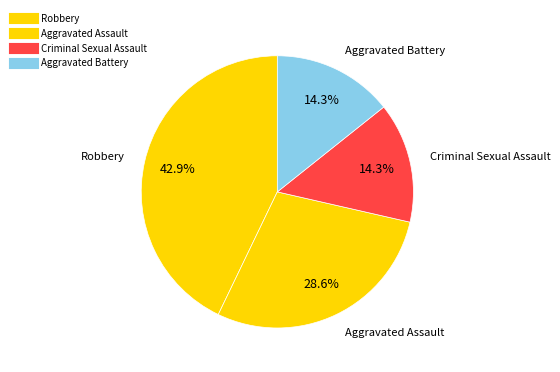

How many segments does this pie chart have?

4